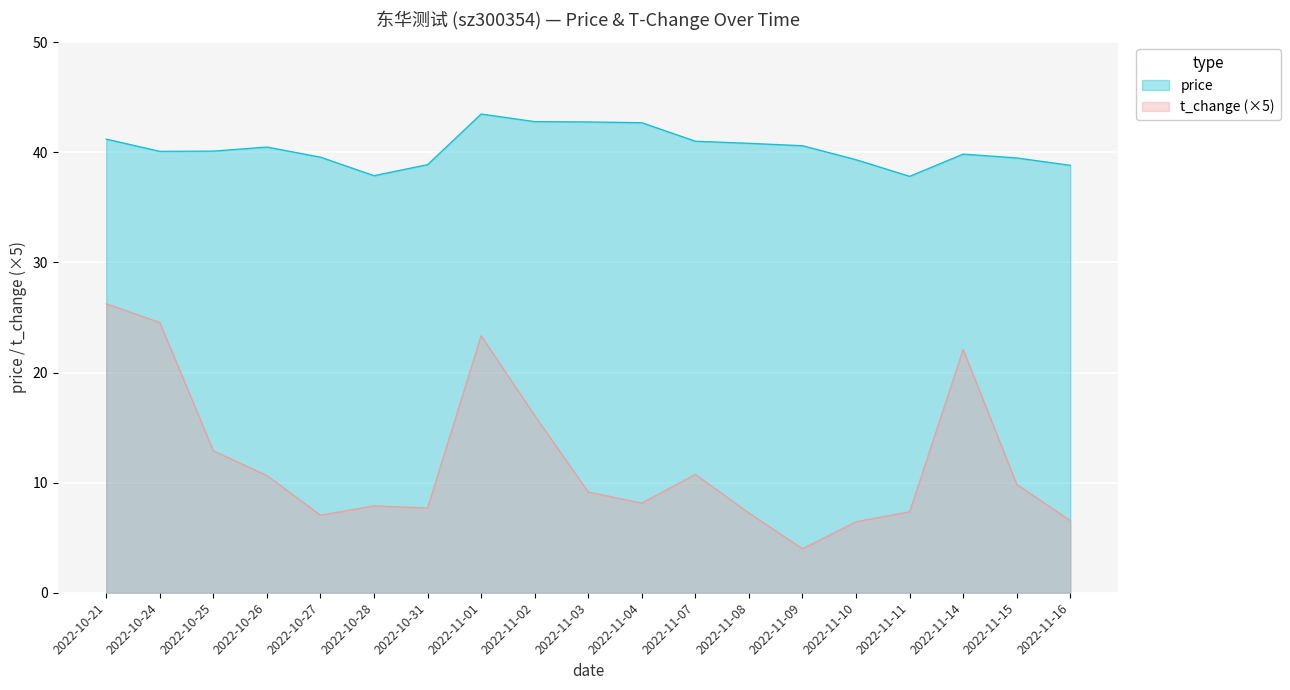

Reading left to right, what are all the values shown in this chart?

price: 41.2	40.1	40.1	40.5	39.6	37.9	38.9	43.5	42.8	42.8	42.7	41.0	40.8	40.6	39.3	37.8	39.9	39.5	38.8
t_change: 26.2	24.6	12.9	10.6	7.0	7.9	7.7	23.4	16.1	9.2	8.1	10.8	7.2	4.0	6.5	7.3	22.1	9.8	6.6